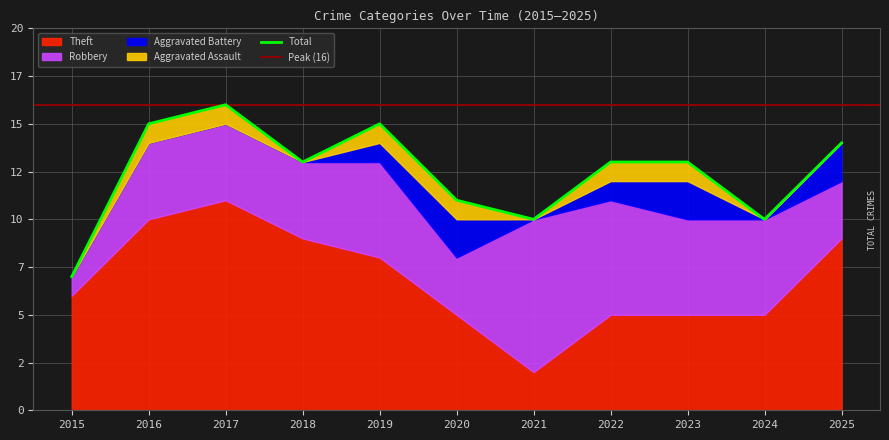

Reading right to left, list all the values displayed in this chart.

Aggravated Assault: 0	0	1	1	0	1	1	0	1	1	0
Aggravated Battery: 2	0	2	1	0	2	1	0	0	0	0
Robbery: 3	5	5	6	8	3	5	4	4	4	1
Theft: 9	5	5	5	2	5	8	9	11	10	6
Total: 14	10	13	13	10	11	15	13	16	15	7